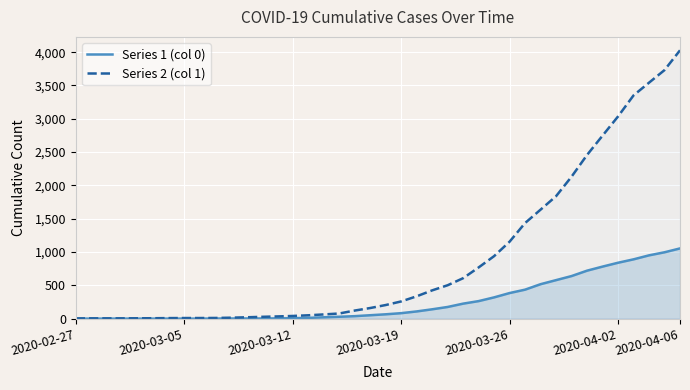

What is the difference between the highest and lowest values at 2020-03-26?

771